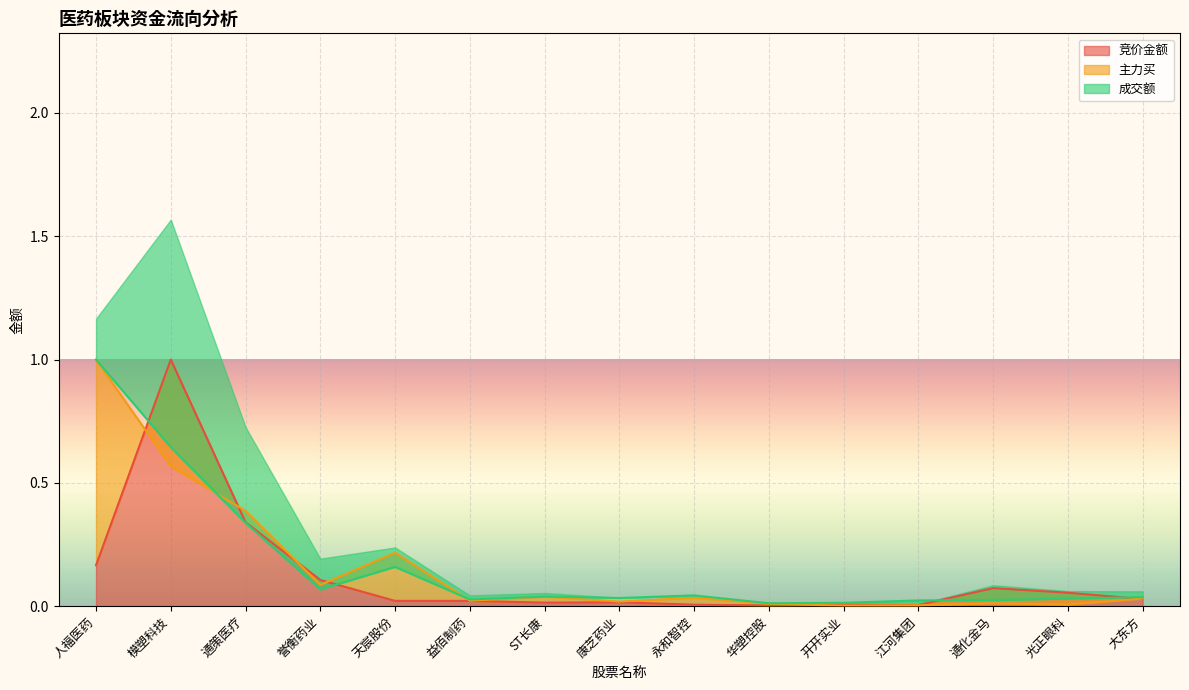

What is the maximum value for 主力买?

1.0